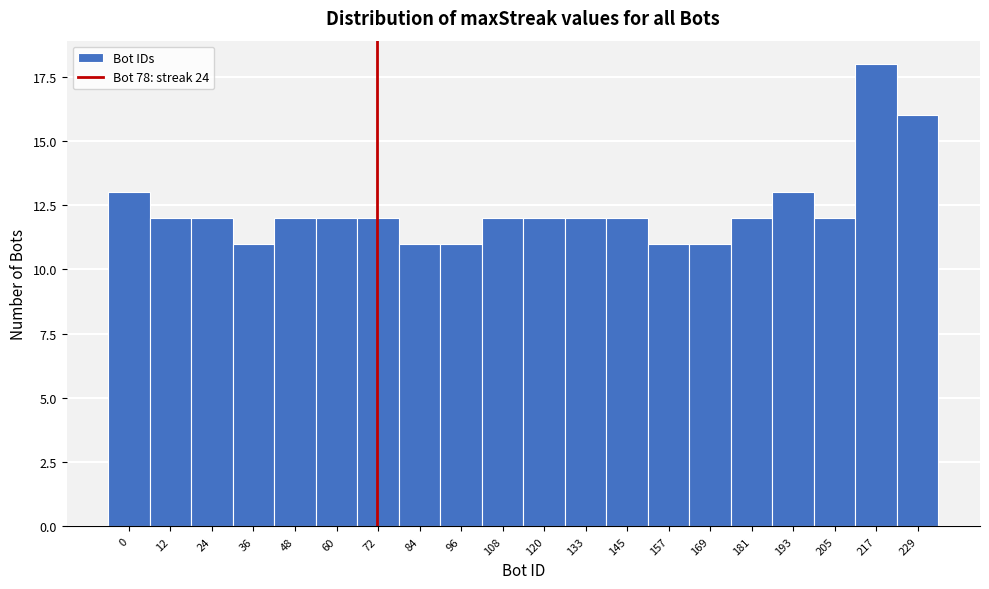

Reading right to left, what are all the values shown in this chart?

16	18	12	13	12	11	11	12	12	12	12	11	11	12	12	12	11	12	12	13